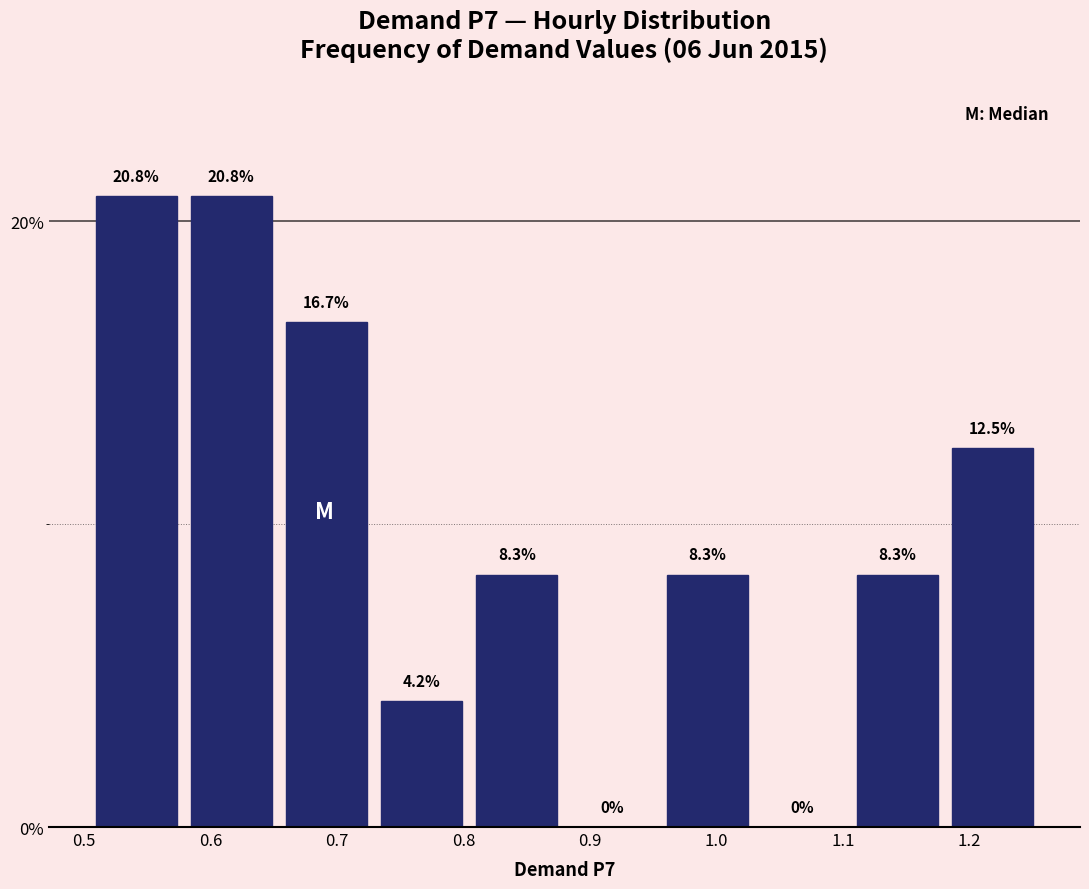

Reading left to right, list every bar in this chart as the range it spans on the x-axis followed by its height. The bar edges are not printed on the chart, so give them approximately, as read against the axis.

0.50 to 0.58: 20.8
0.58 to 0.65: 20.8
0.65 to 0.73: 16.7
0.73 to 0.80: 4.2
0.80 to 0.88: 8.3
0.88 to 0.95: 0.0
0.95 to 1.03: 8.3
1.03 to 1.11: 0.0
1.11 to 1.18: 8.3
1.18 to 1.26: 12.5